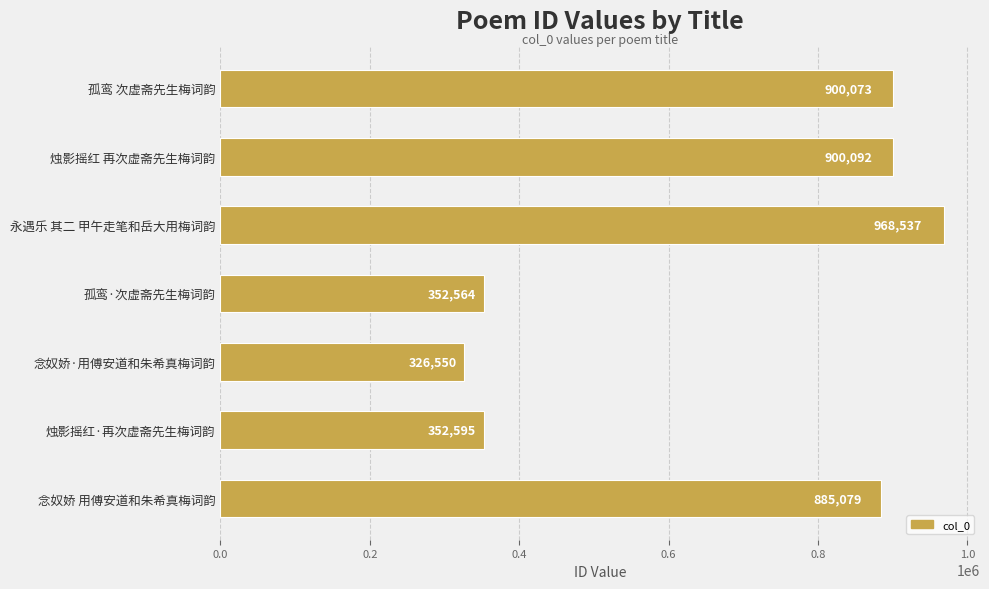

What is the greatest value displayed?

968537